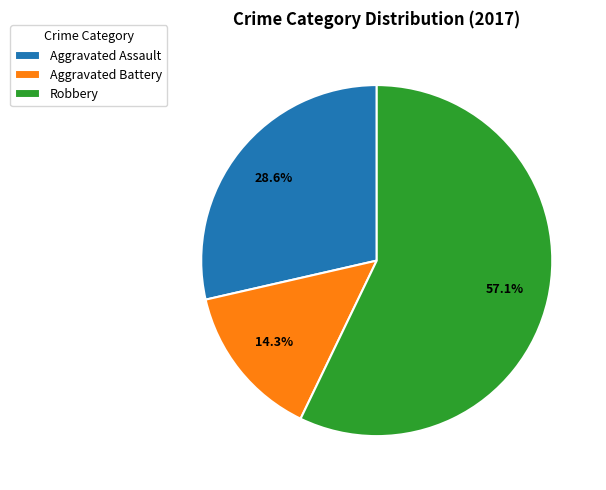

Combined, what portion of the pie is Aggravated Battery and Robbery?

71.4%